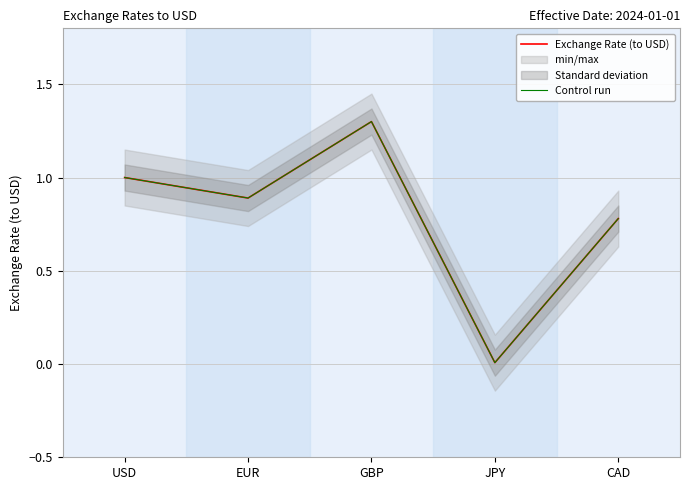

Which label corresponds to the smallest value in the chart?

JPY